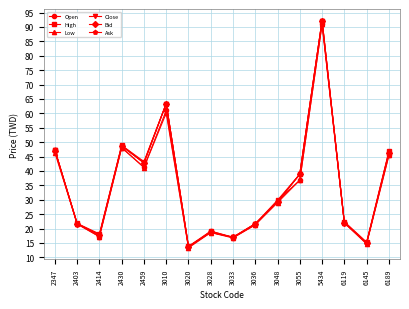

What is the sum of all Bid values?

555.9